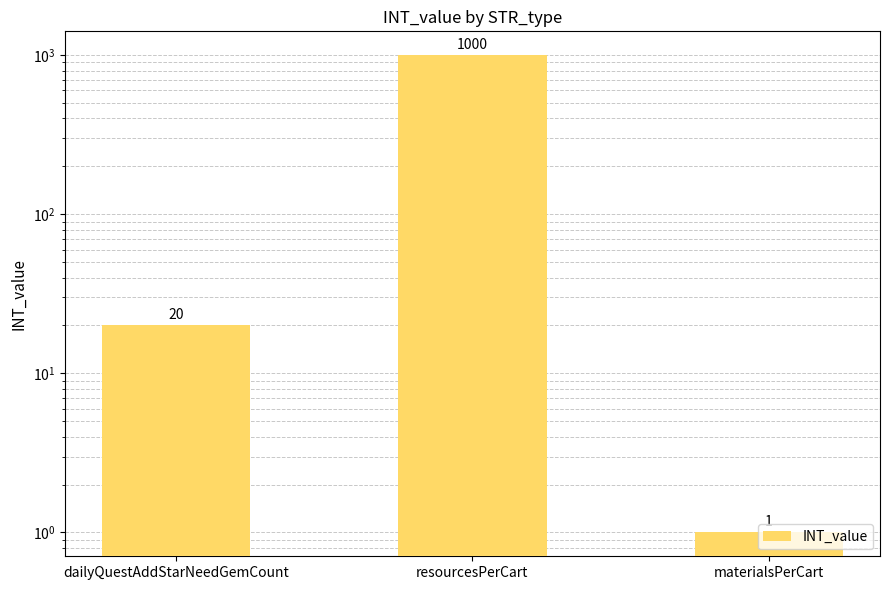

Where is the data nearest to the value 500?

dailyQuestAddStarNeedGemCount